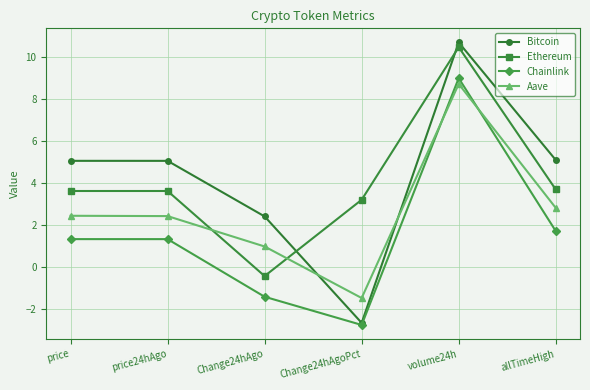

What is the highest value of the Chainlink series?

9.0